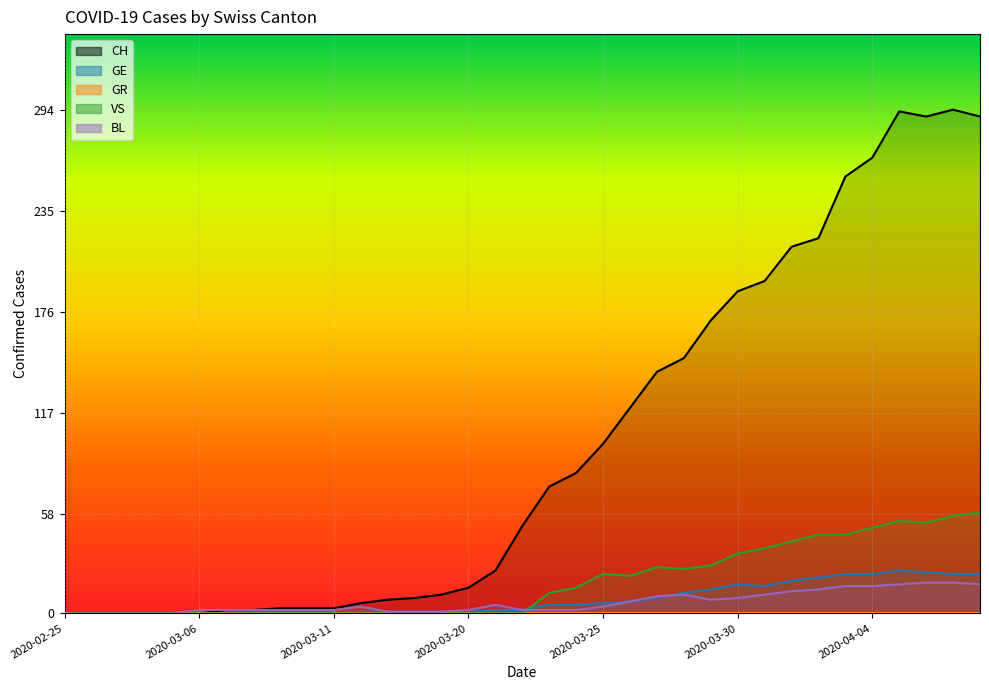

Which series changed the most between 2020-03-08 and 2020-03-16?

CH